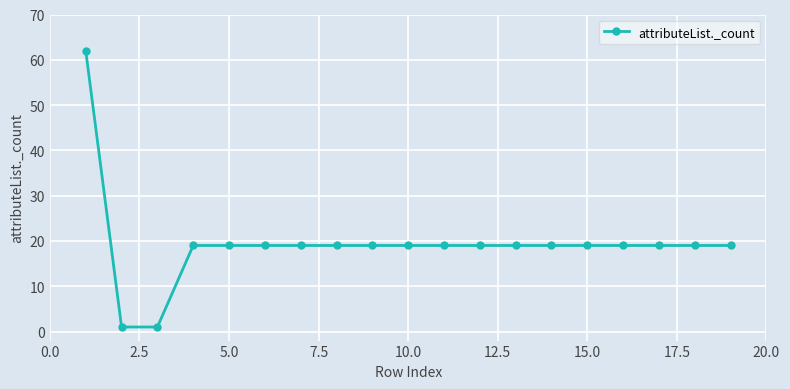

What is the difference between the maximum and minimum values?

61